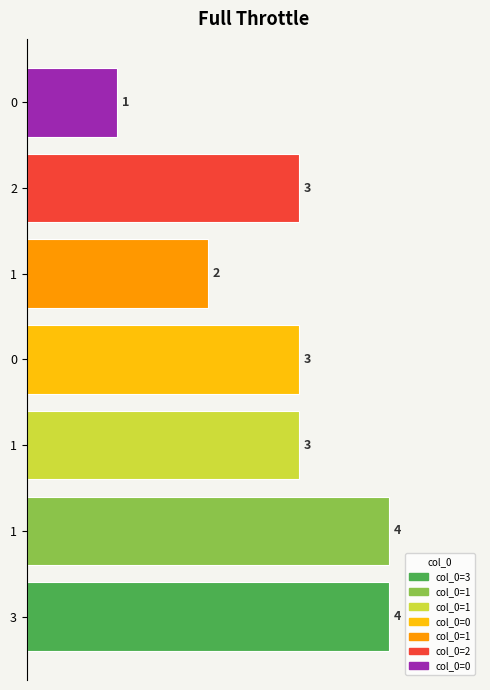

Does the chart contain any negative values?

No